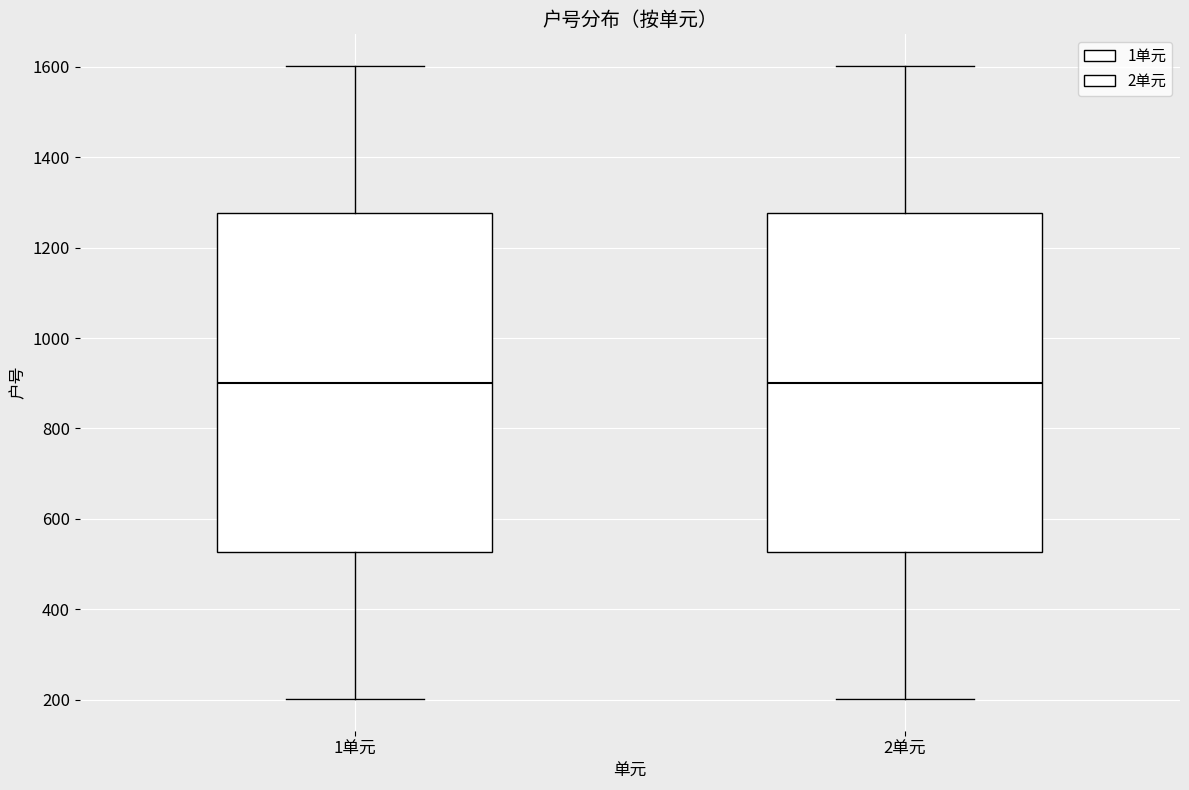

Reading left to right, read every box against the y-axis: the position of its median line, the range the box covers, and the ends of its whiskers. The values are not printed on the chart, so give them approximately, as read against the axis.

1单元: median 900, box 520 to 1280, whiskers 200 to 1600
2单元: median 900, box 520 to 1280, whiskers 200 to 1600